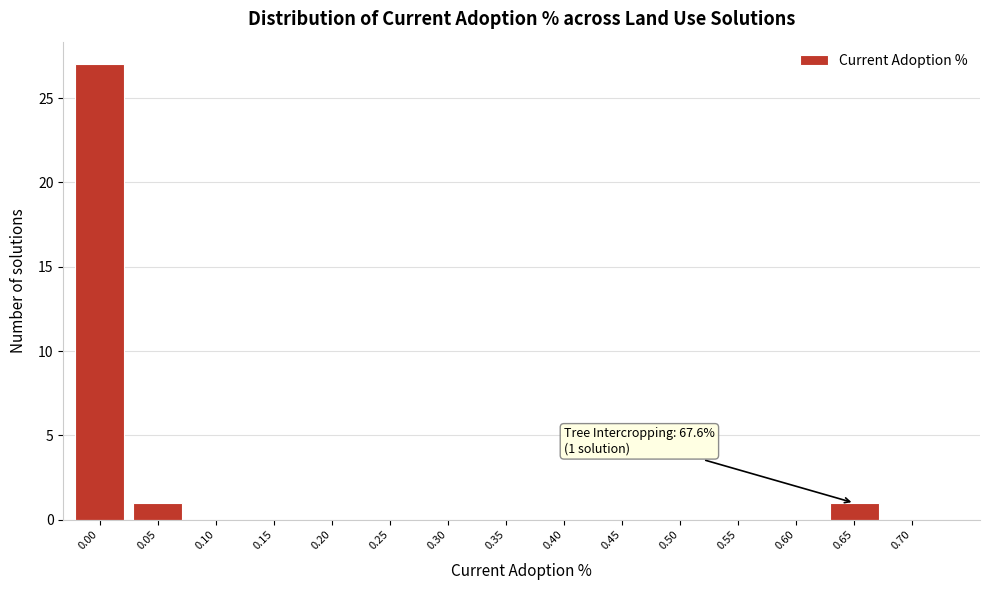

Reading left to right, what are all the values shown in this chart?

0.00=27	0.05=1	0.10=0	0.15=0	0.20=0	0.25=0	0.30=0	0.35=0	0.40=0	0.45=0	0.50=0	0.55=0	0.60=0	0.65=1	0.70=0